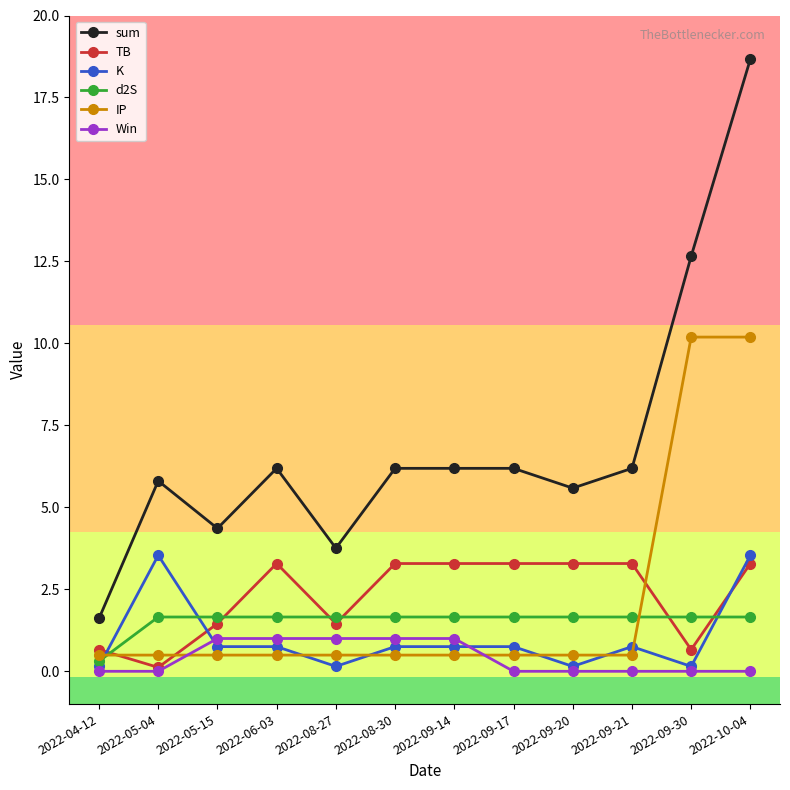

At which category is the sum across all series the highest?

2022-10-04